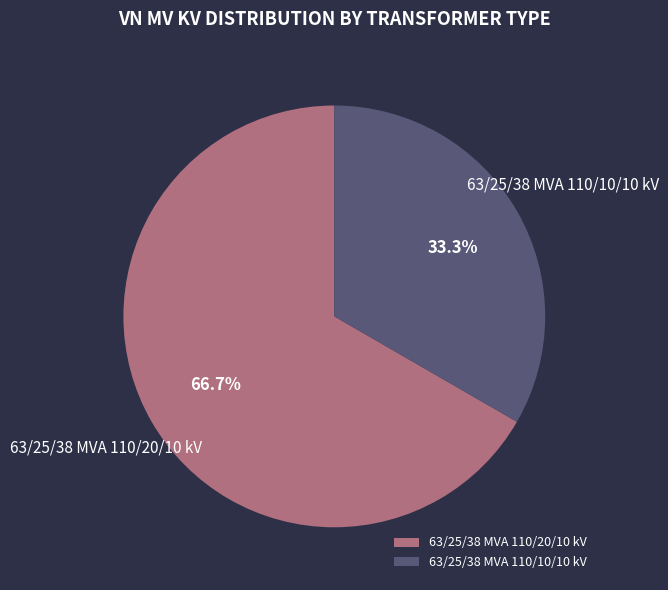

Approximately how many times larger is the value at 63/25/38 MVA 110/20/10 kV compared to 63/25/38 MVA 110/10/10 kV?

2.0